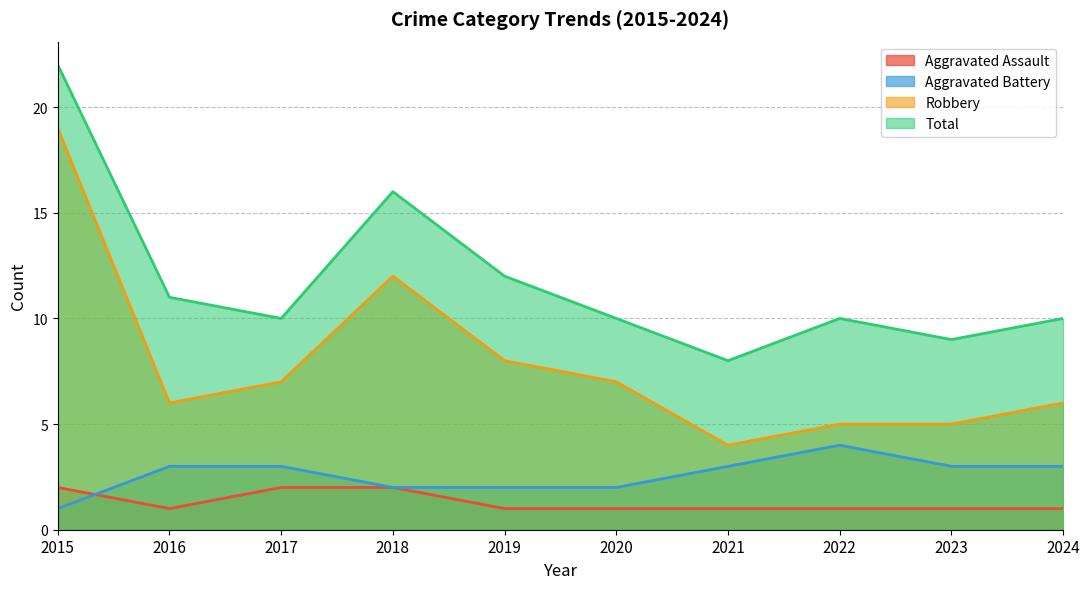

Is the value of Aggravated Battery at 2021 greater than the value of Robbery at 2015?

No